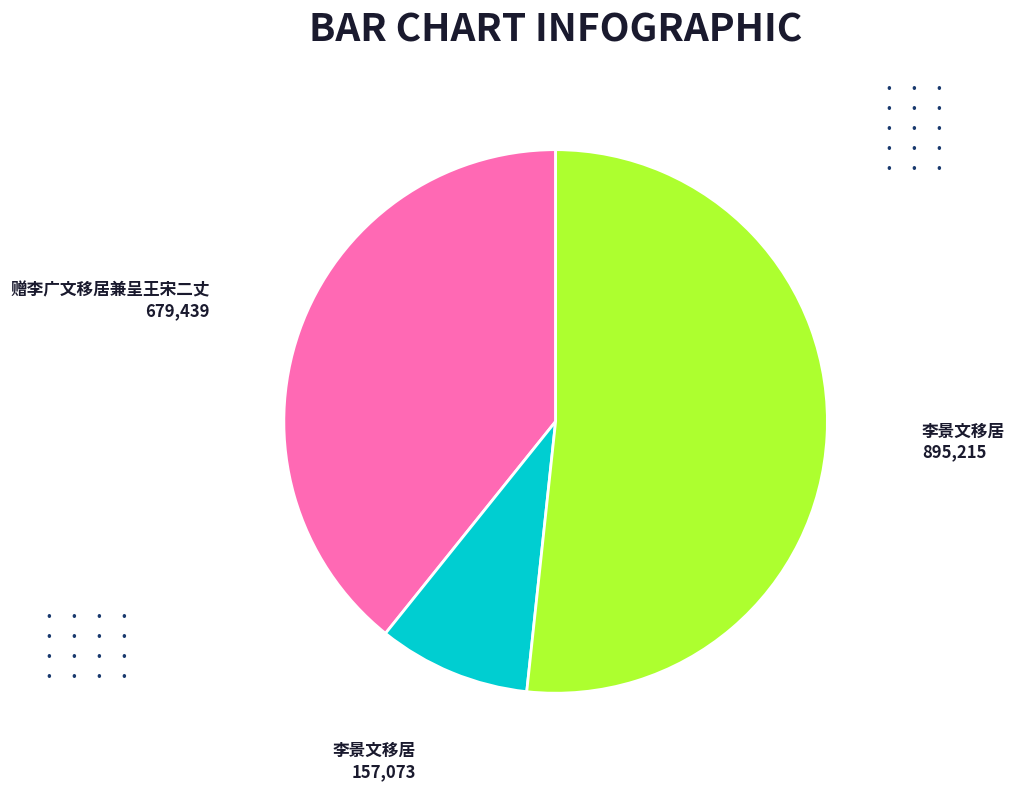

Does any single category account for the majority?

Yes